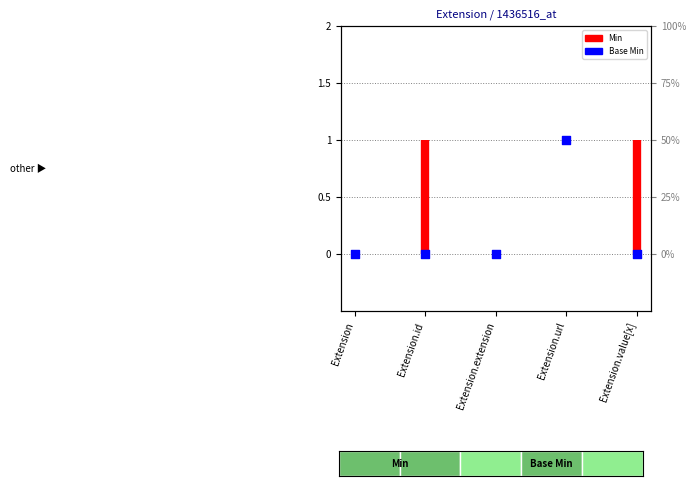

What is the change in value from Extension.extension to Extension.url?

+1